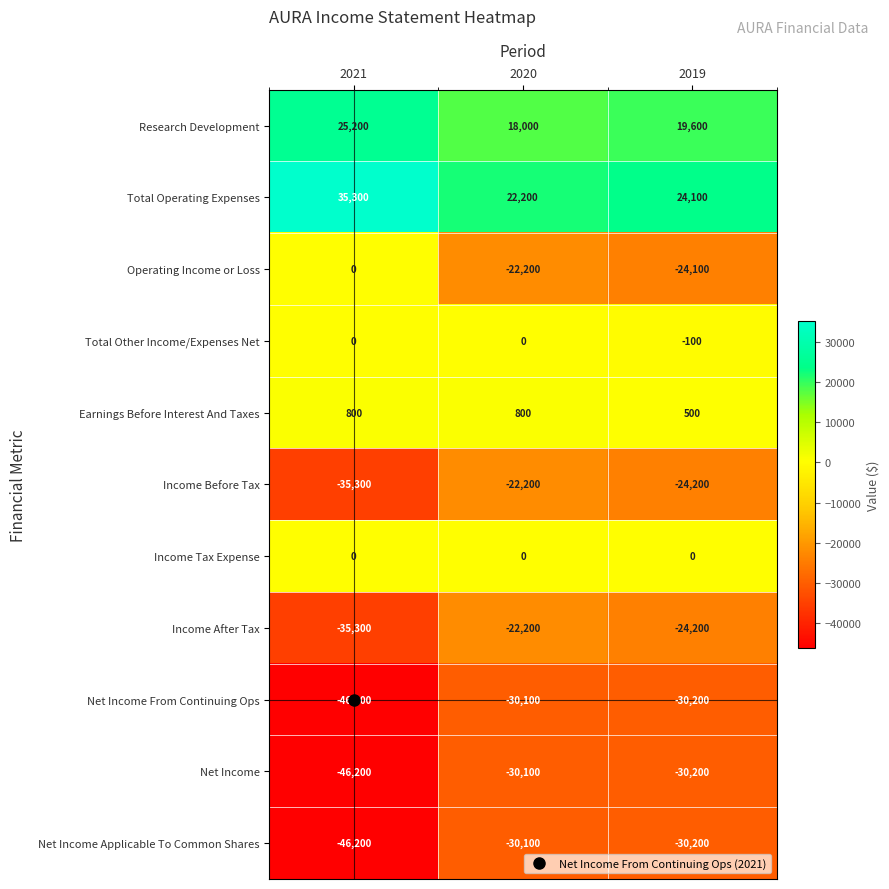

What is the approximate value of Net Income From Continuing Ops at 2019, to the nearest 50?

-30200